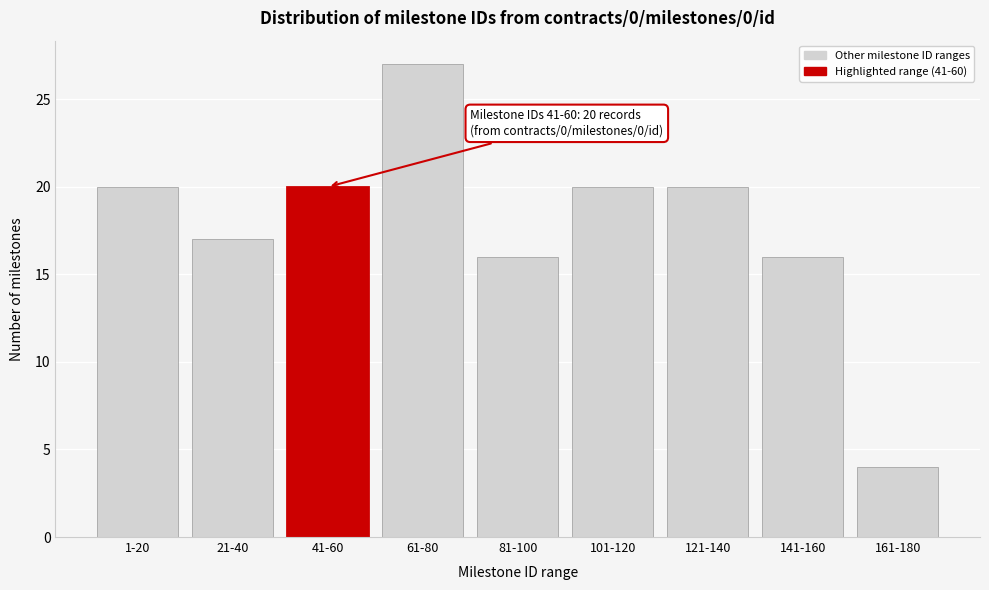

Reading left to right, what are all the values shown in this chart?

20	17	20	27	16	20	20	16	4